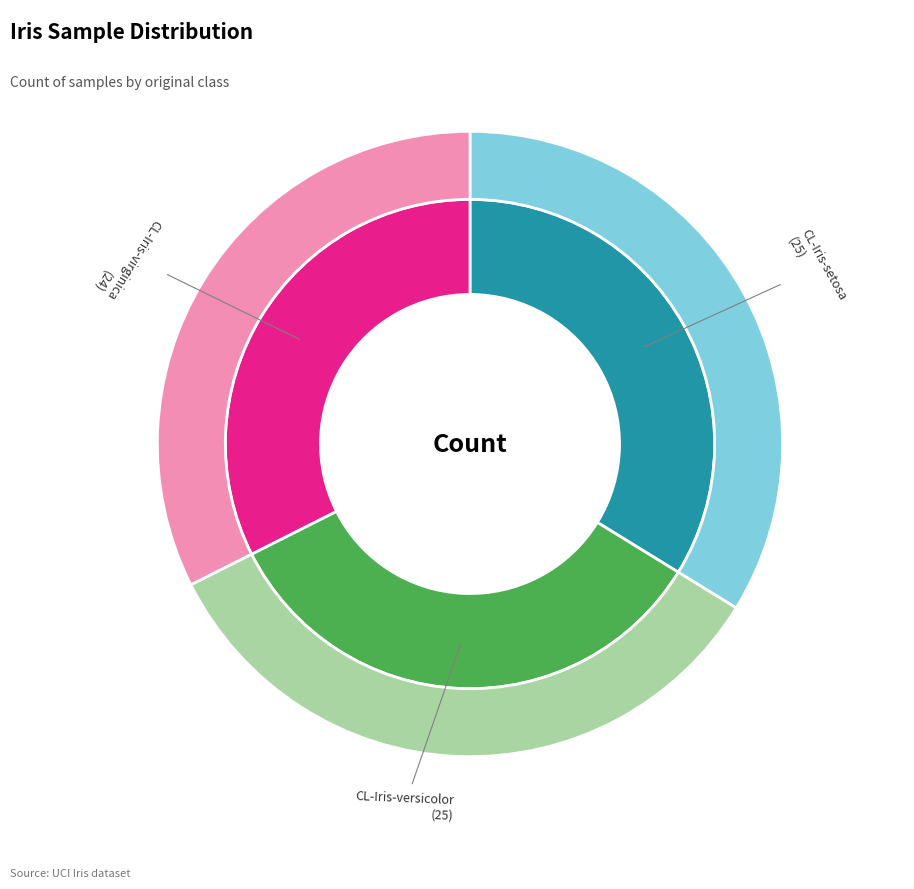

What is the largest slice in the pie chart?

CL-Iris-setosa